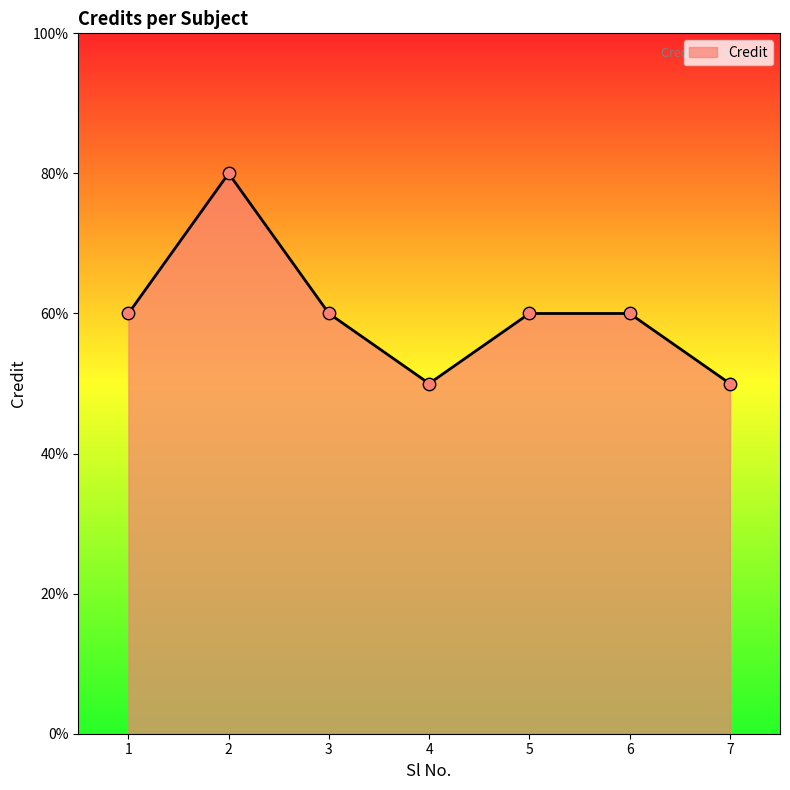

Approximately how many times larger is the value at 1 compared to 6?

1.0